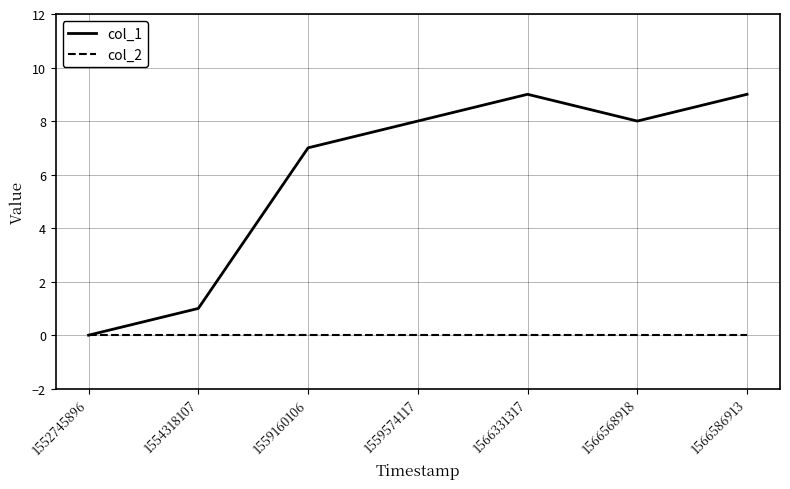

What is the maximum value shown in the chart?

9